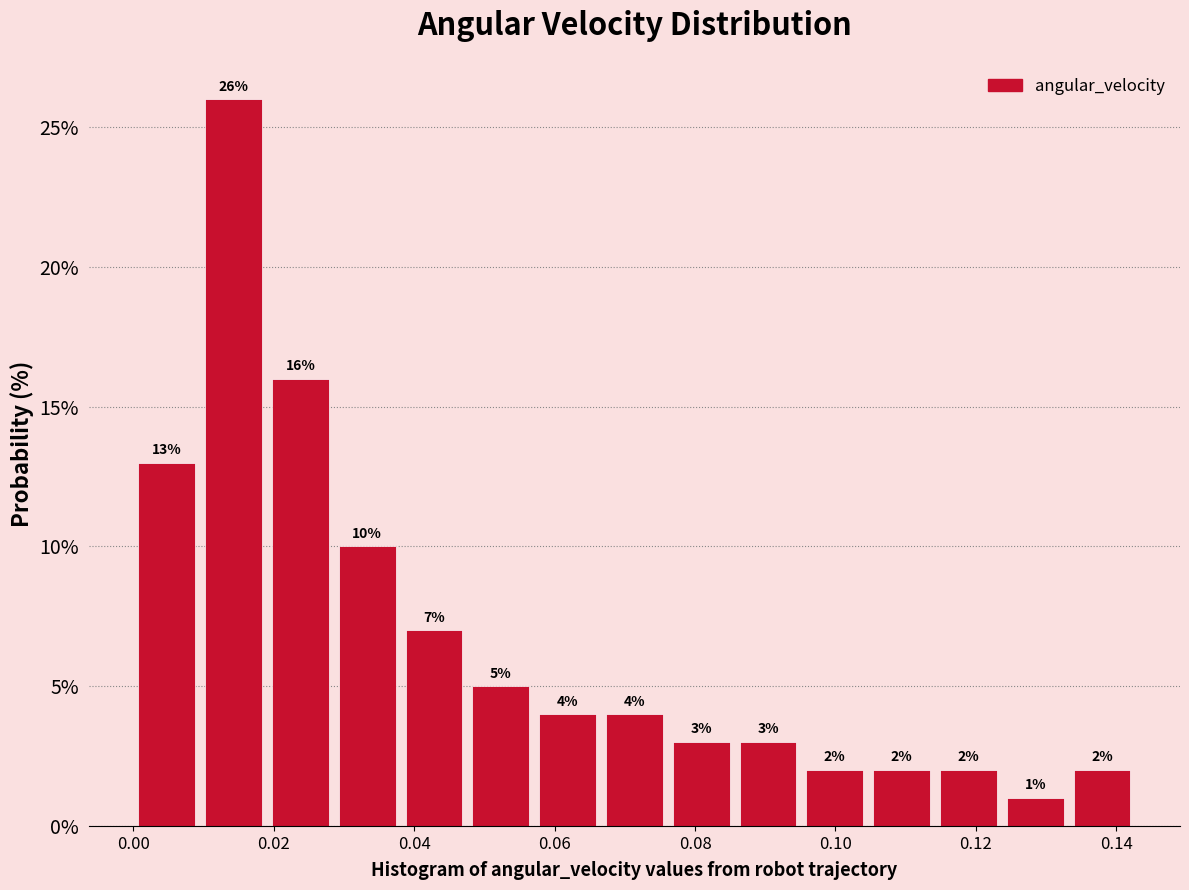

Reading left to right, transcribe this chart: for each bar, give the range it covers on the x-axis and its height. The bar edges are not printed on the chart, so give them approximately, as read against the axis.

0.000 to 0.010: 13
0.010 to 0.020: 26
0.020 to 0.028: 16
0.028 to 0.038: 10
0.038 to 0.048: 7
0.048 to 0.058: 5
0.058 to 0.066: 4
0.066 to 0.076: 4
0.076 to 0.086: 3
0.086 to 0.096: 3
0.096 to 0.104: 2
0.104 to 0.114: 2
0.114 to 0.124: 2
0.124 to 0.134: 1
0.134 to 0.142: 2